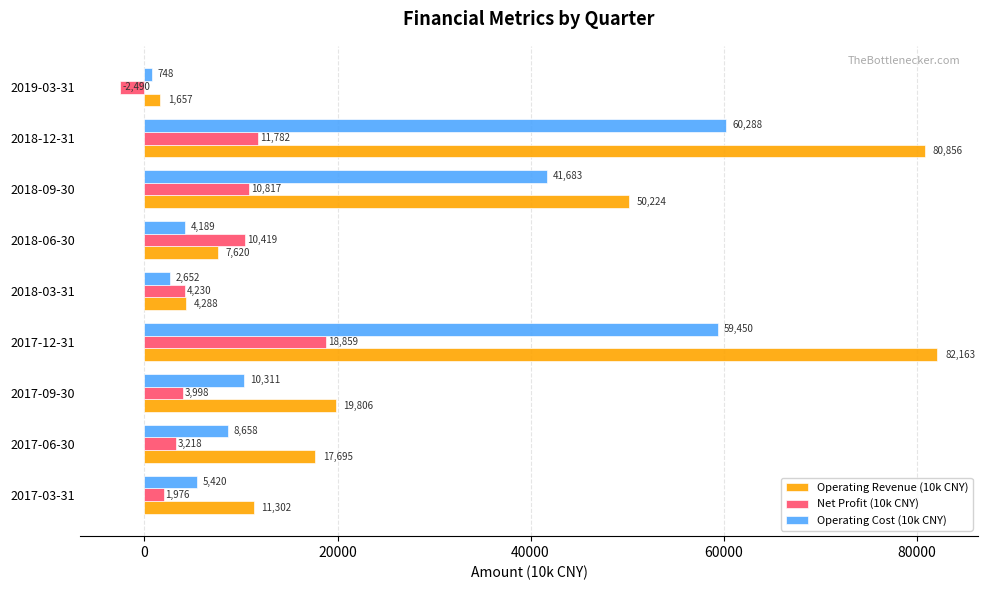

At 2017-06-30, list the series in order from largest to smallest.

Operating Revenue (10k CNY), Operating Cost (10k CNY), Net Profit (10k CNY)